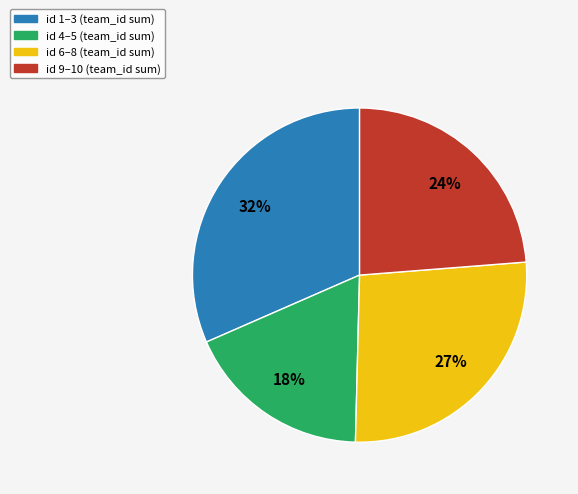

Is there any slice that represents more than half of the pie?

No